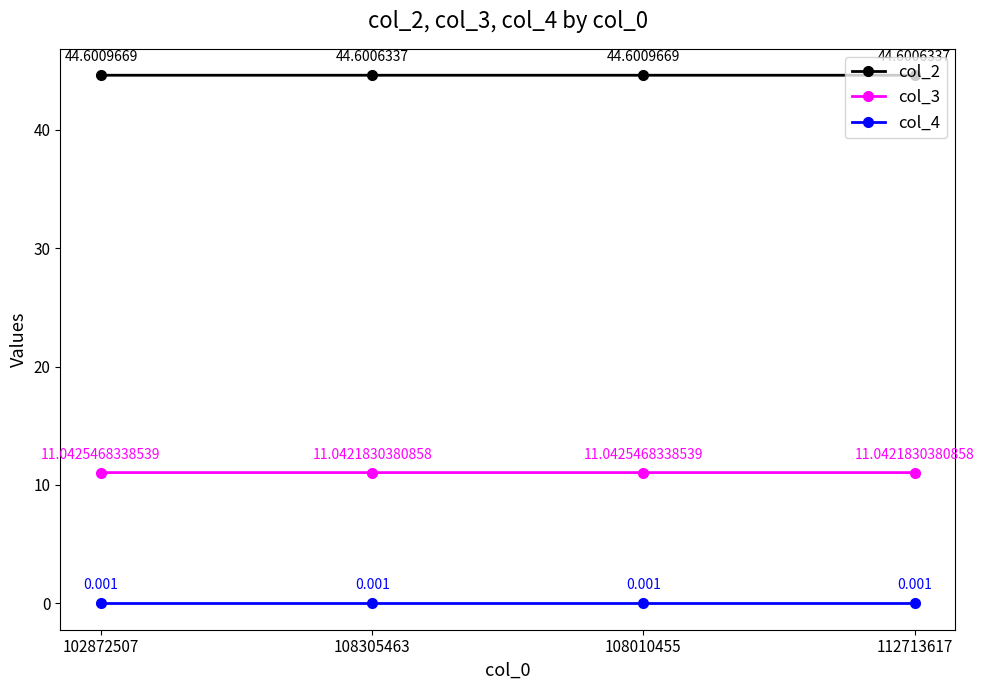

True or false: col_2 has more than 2 points higher than both neighbors.

False